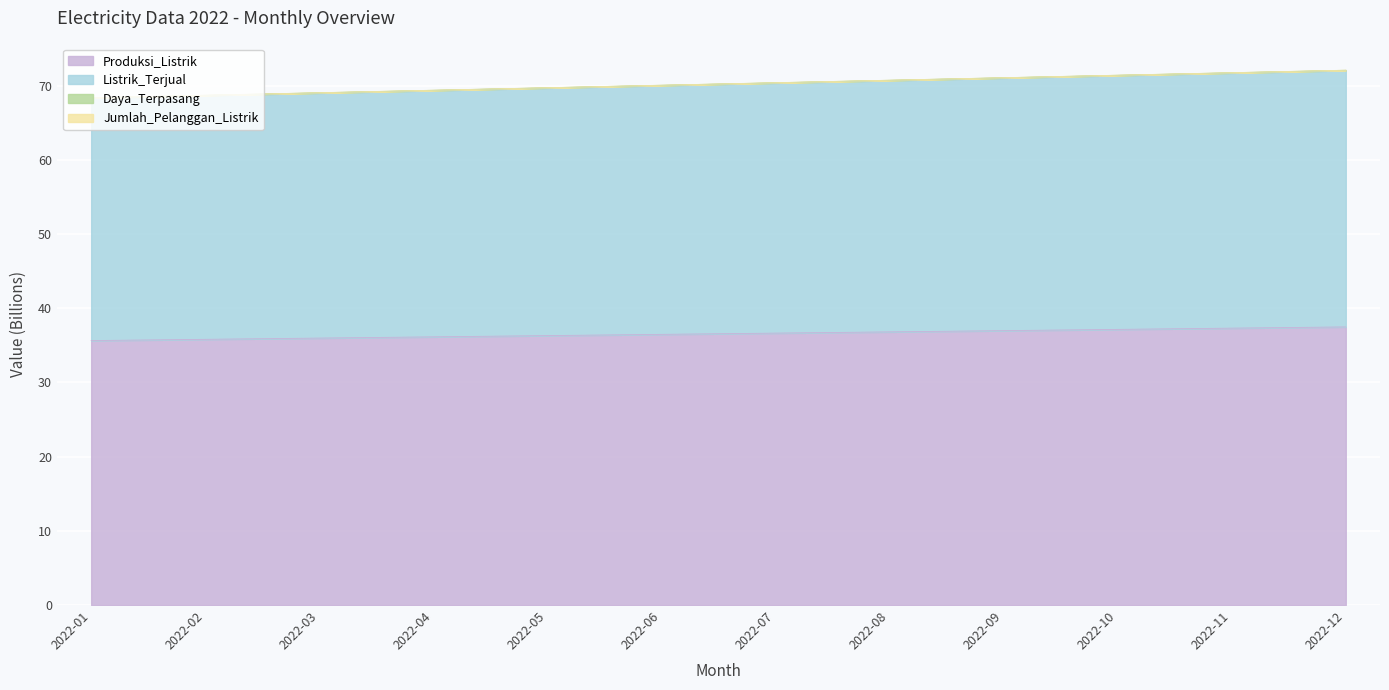

How many categories are shown in the chart?

12